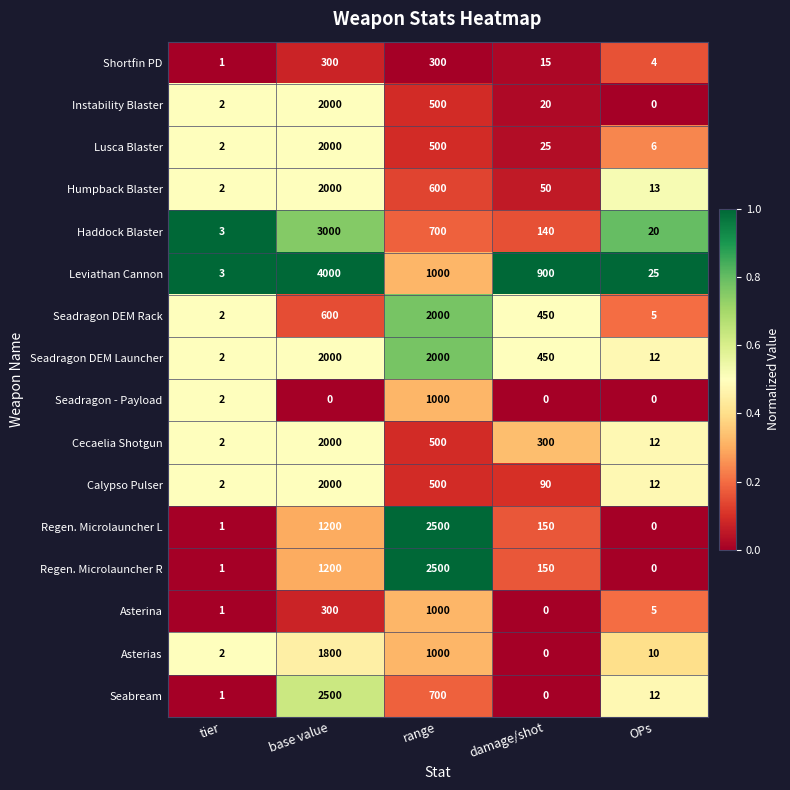

What is the difference between the maximum and second lowest values in the Leviathan Cannon series?

3975